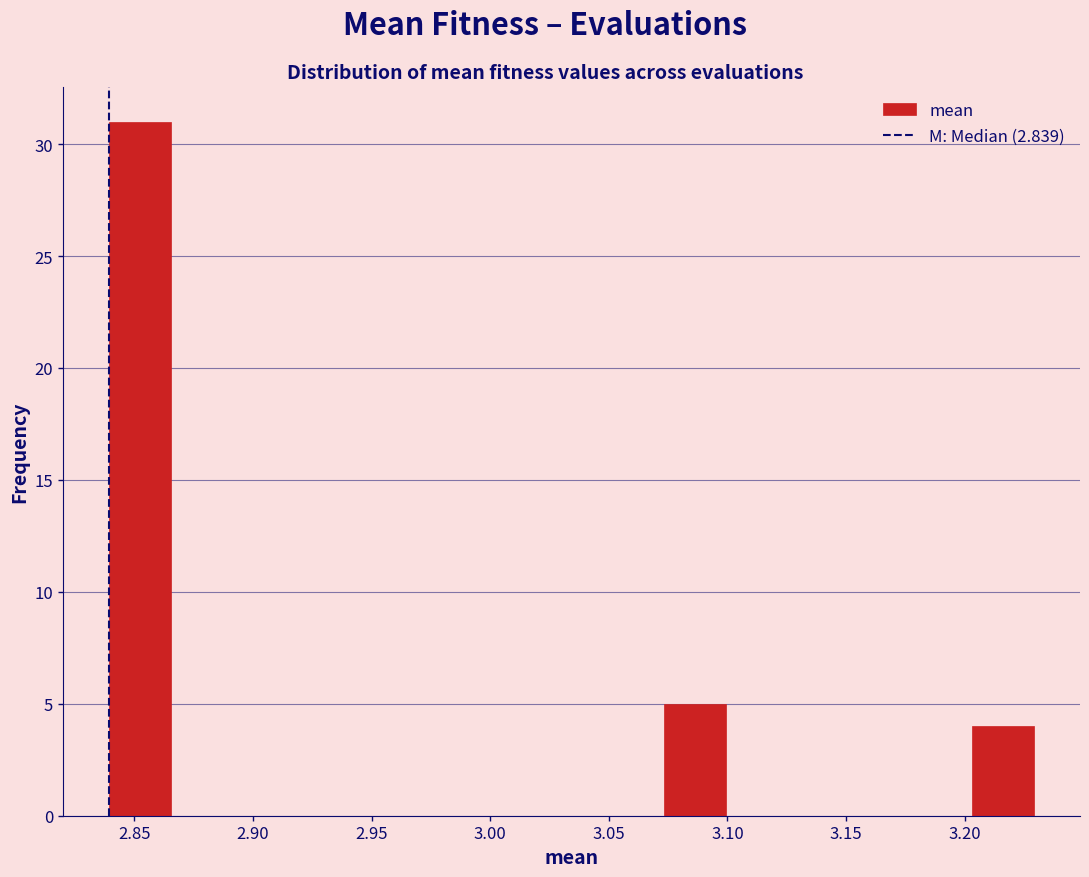

Which range on the x-axis has the tallest bar?

2.840 to 2.865